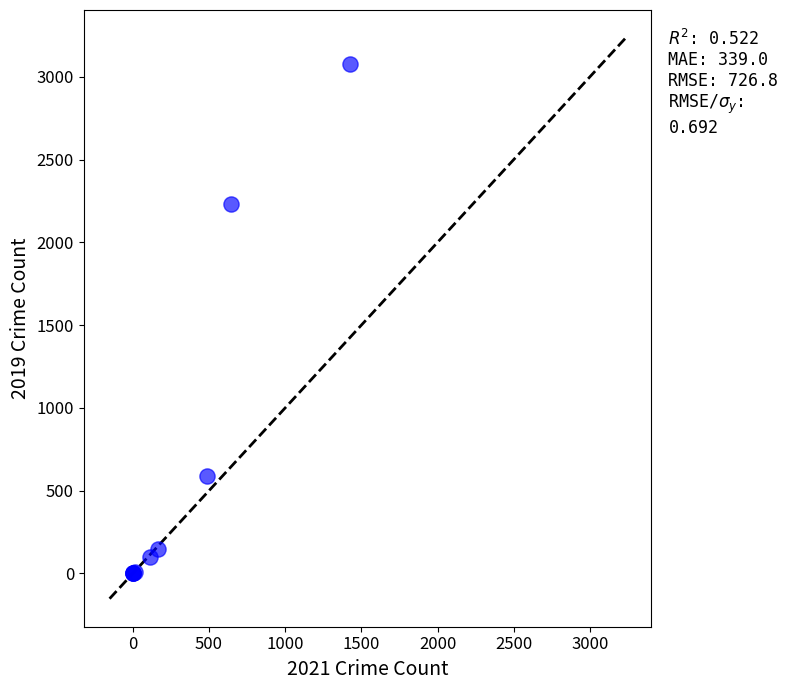

What Y value in the scatter plot is closest to 1540?

2230